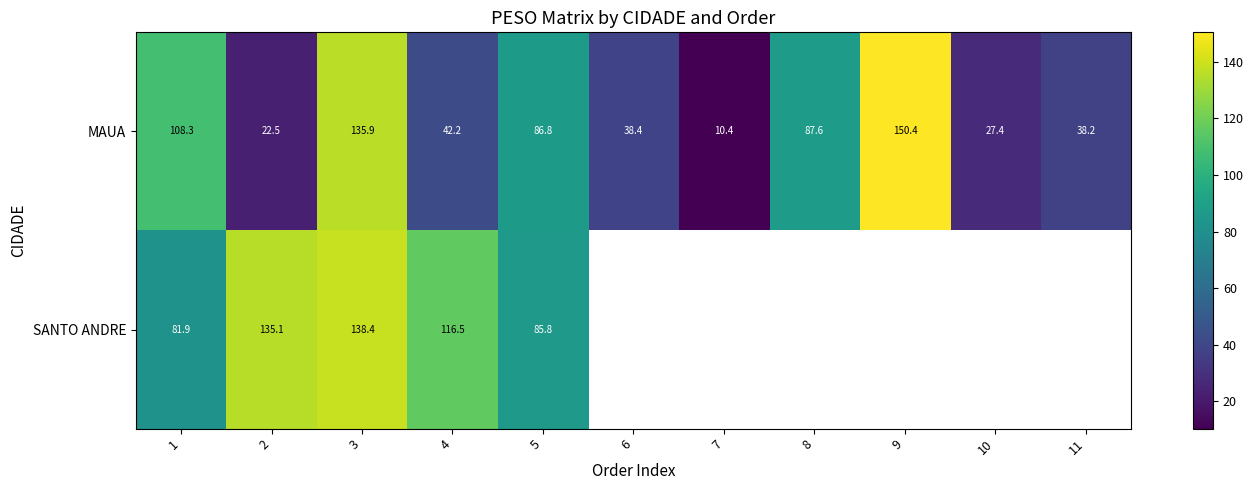

At 5, list the series in order from smallest to largest.

SANTO ANDRE, MAUA